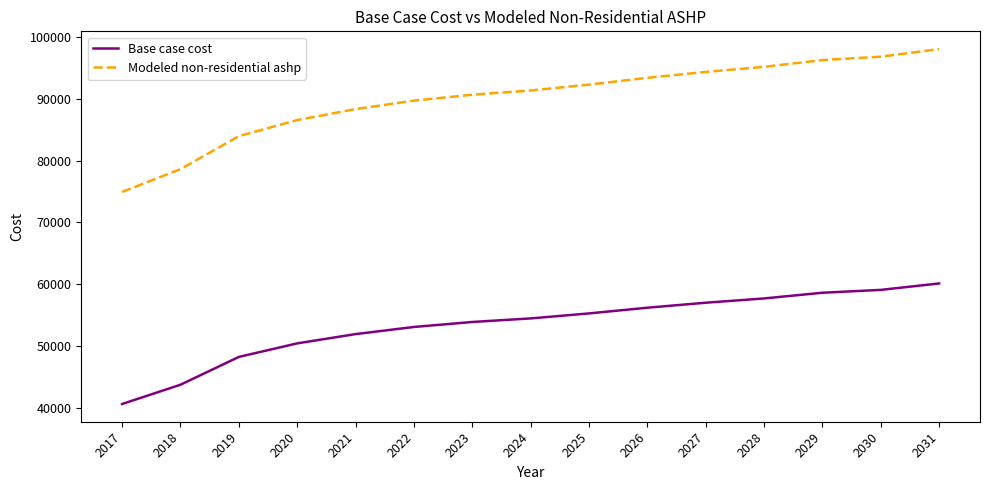

List the series in order of their overall mean, lowest first.

Base case cost, Modeled non-residential ashp